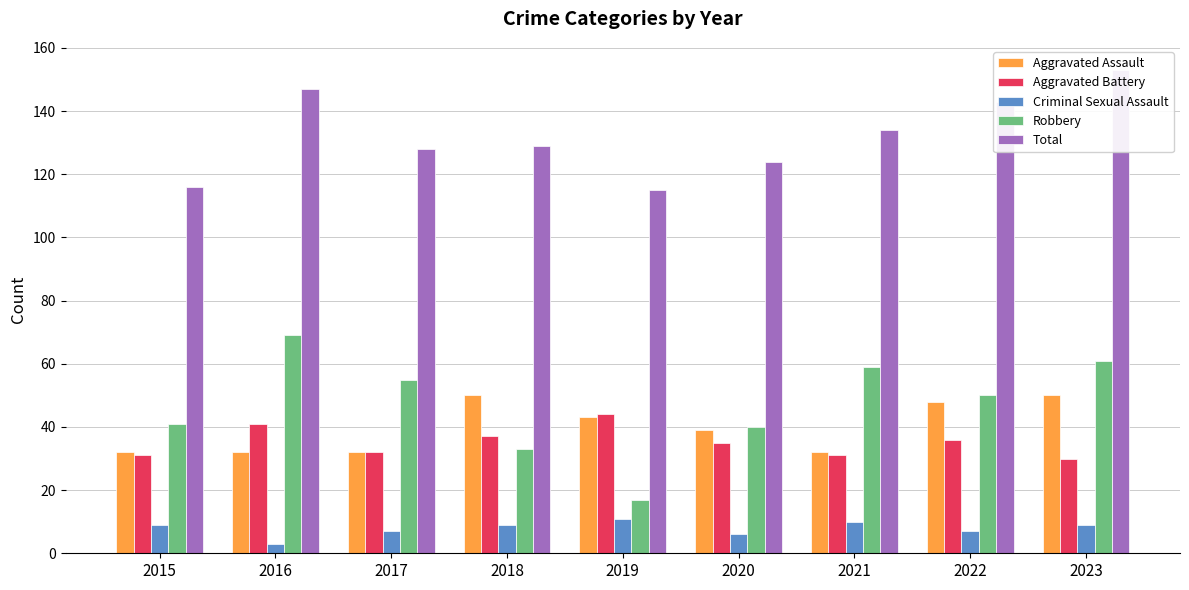

Which category has the highest value in the Aggravated Assault series?

2018